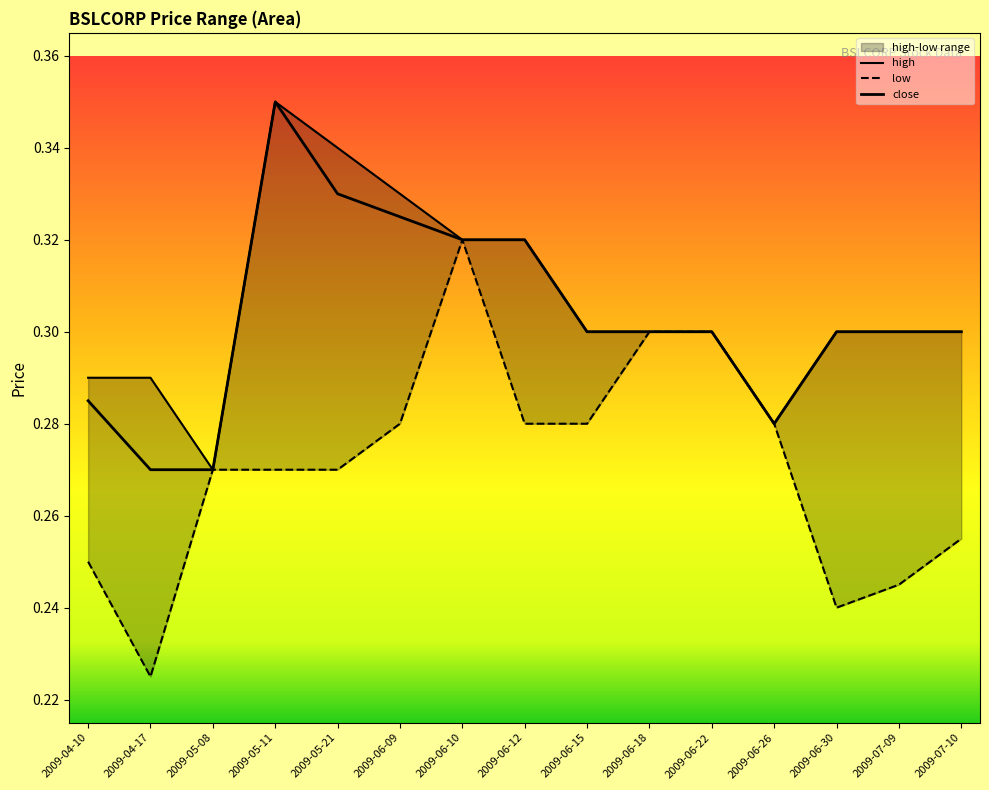

True or false: high and close cross at least once.

False